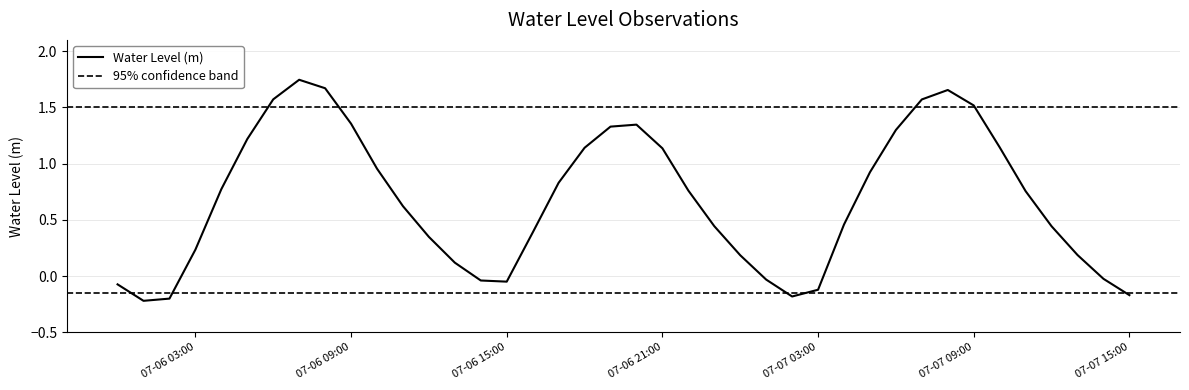

What is the maximum value shown in the chart?

1.7